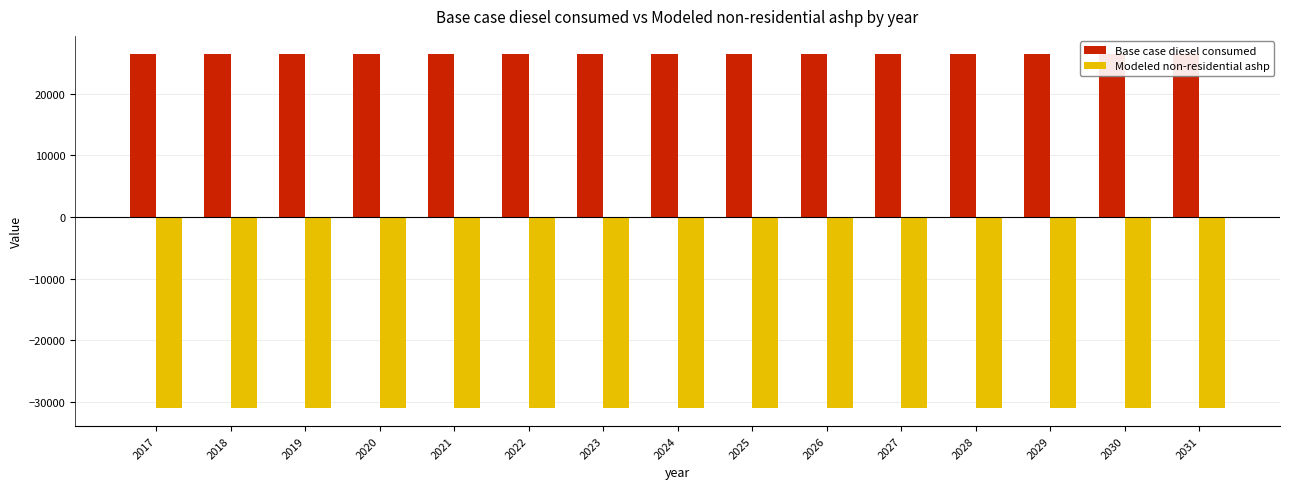

What is the difference between the highest and lowest values at 2018?

57574.9